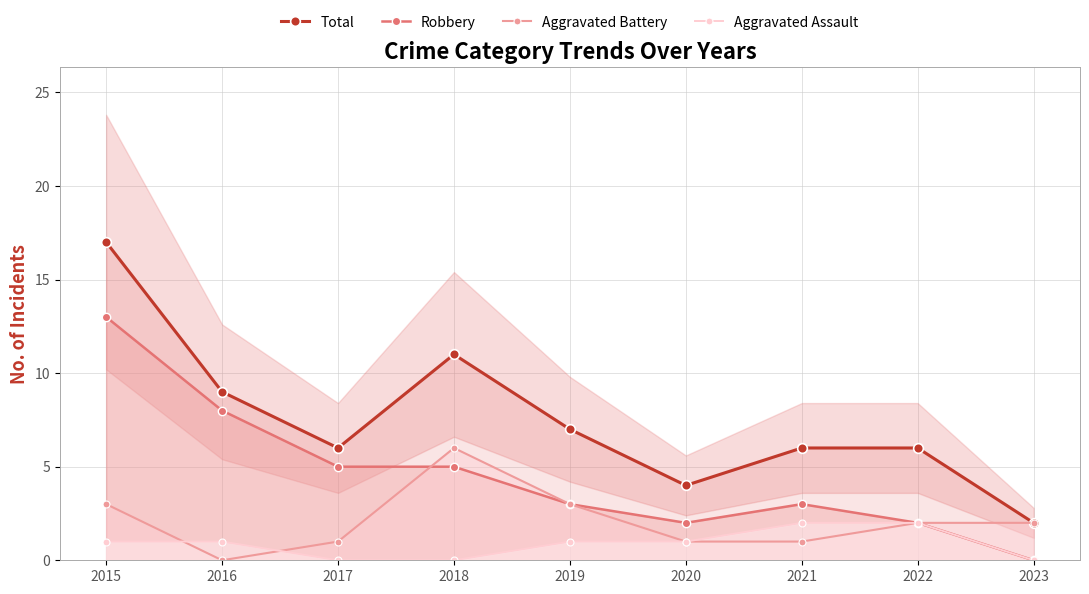

True or false: Robbery has more than 2 points higher than both neighbors.

False